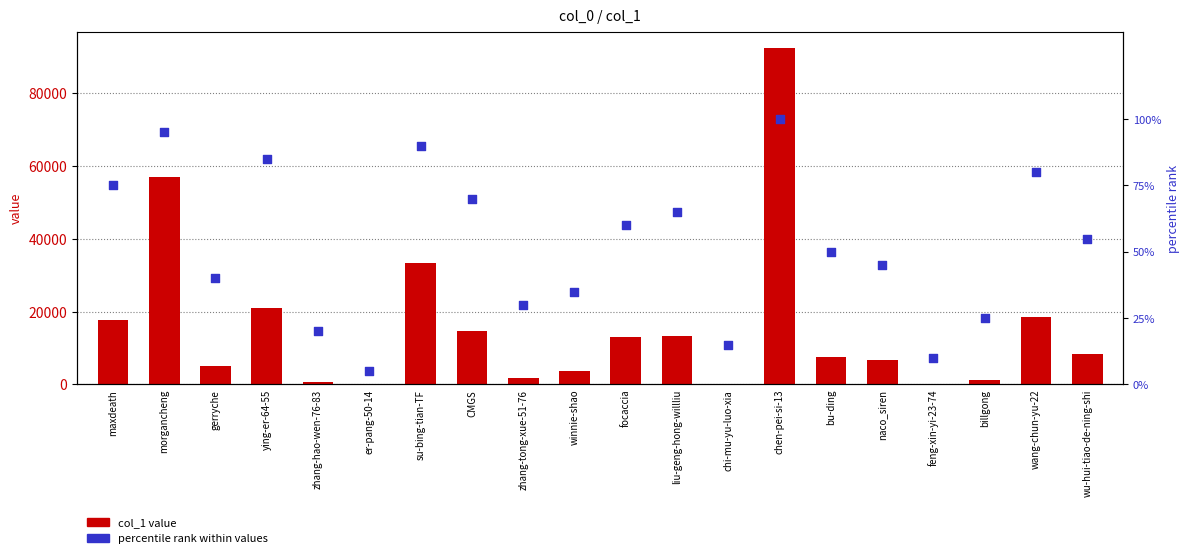

Which series has the largest total across all categories?

col_1 value